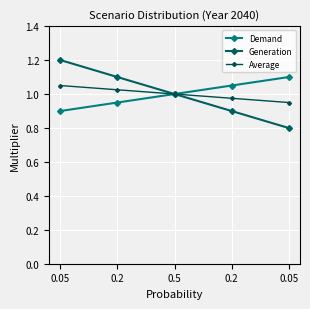

What is the average value of the Demand series?

1.0